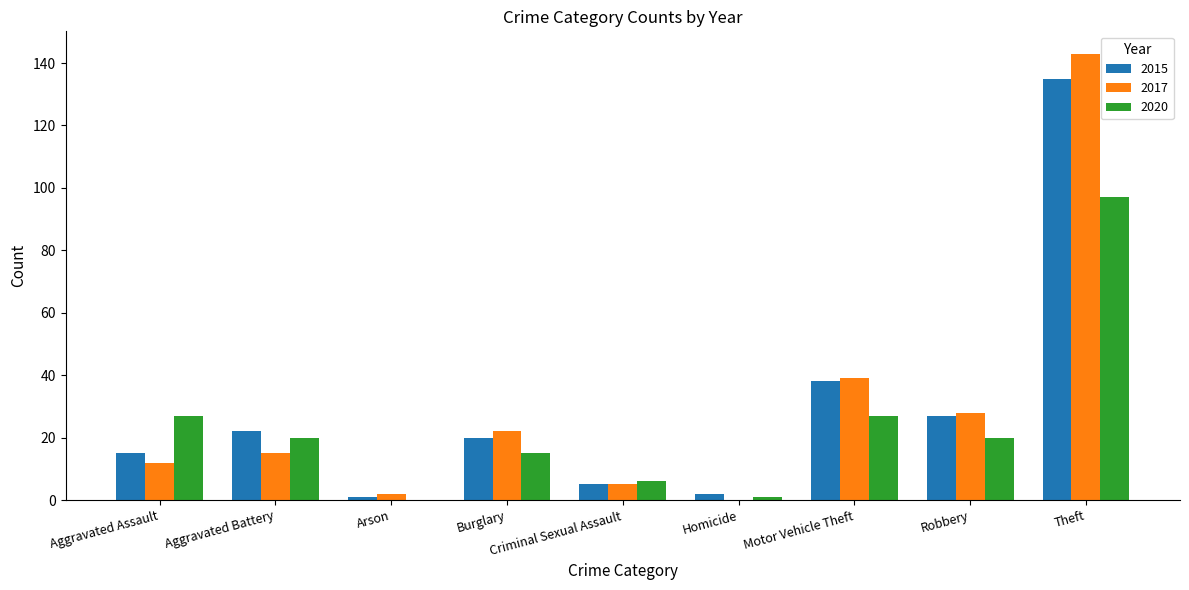

How many groups of bars are there?

9